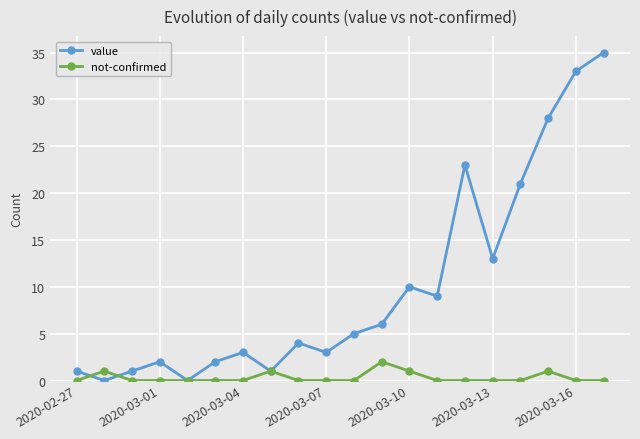

How many categories are shown in the chart?

20